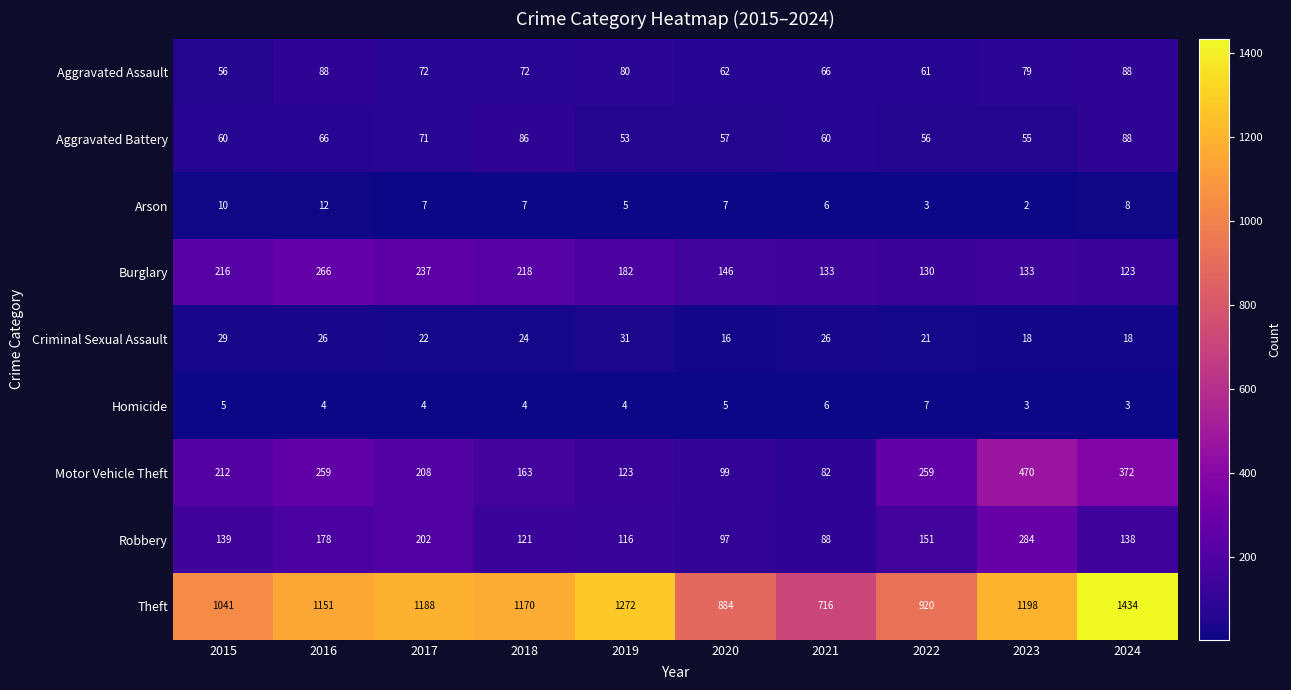

What is the difference between the second highest and second lowest values in the Theft series?

388